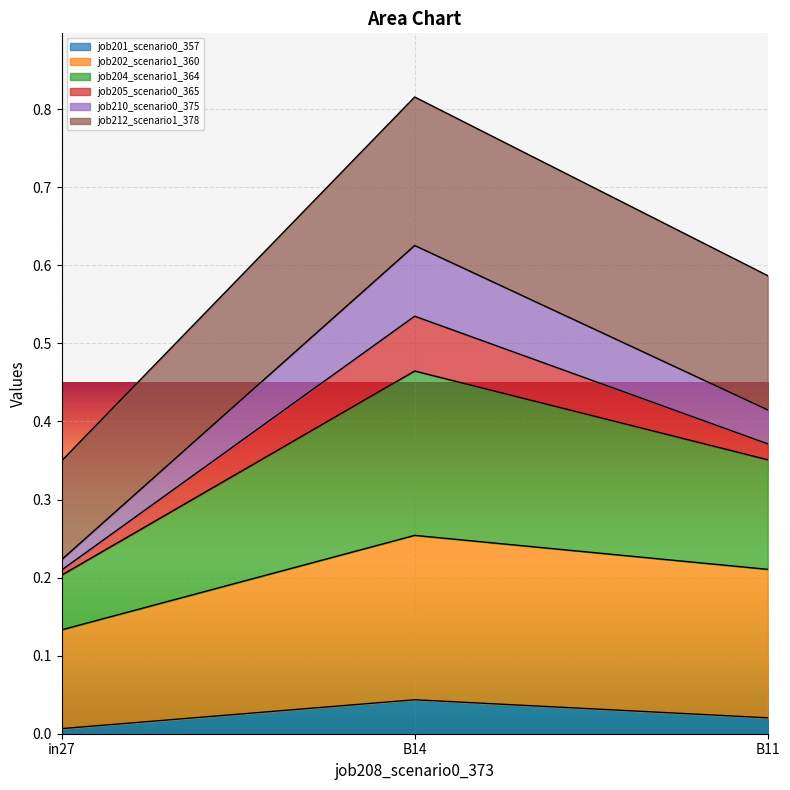

At which category is the sum across all series the highest?

B14